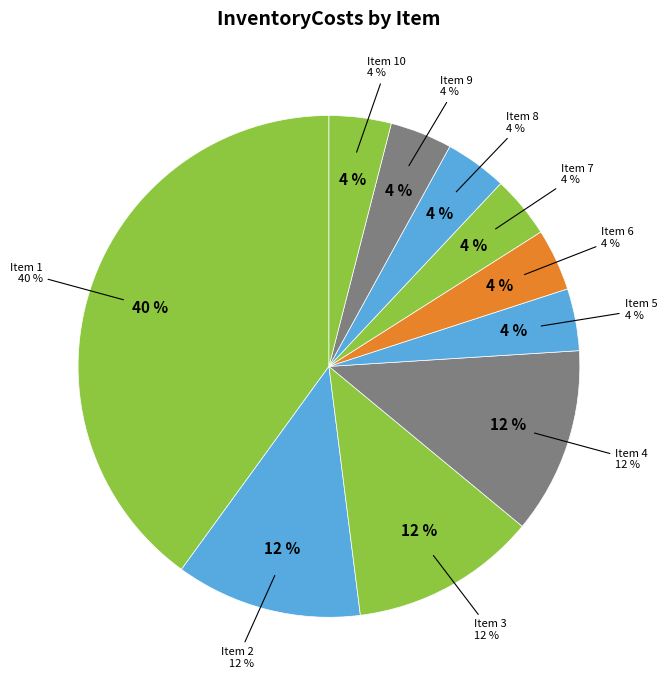

To the nearest percent, what is the combined percentage of 4 and 8?

16%